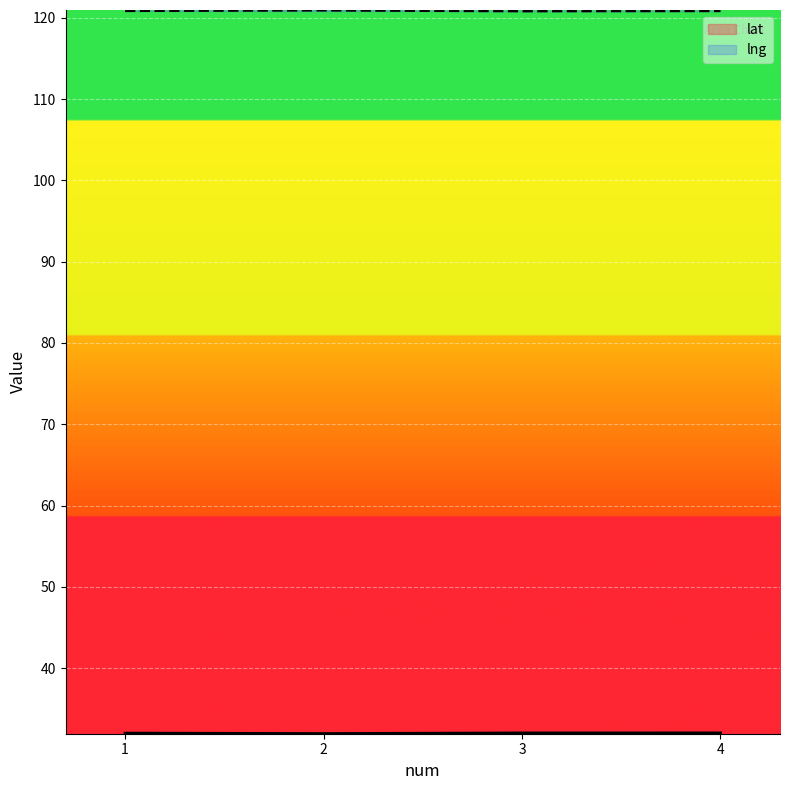

Rank the series at 4 from highest to lowest value.

lng, lat